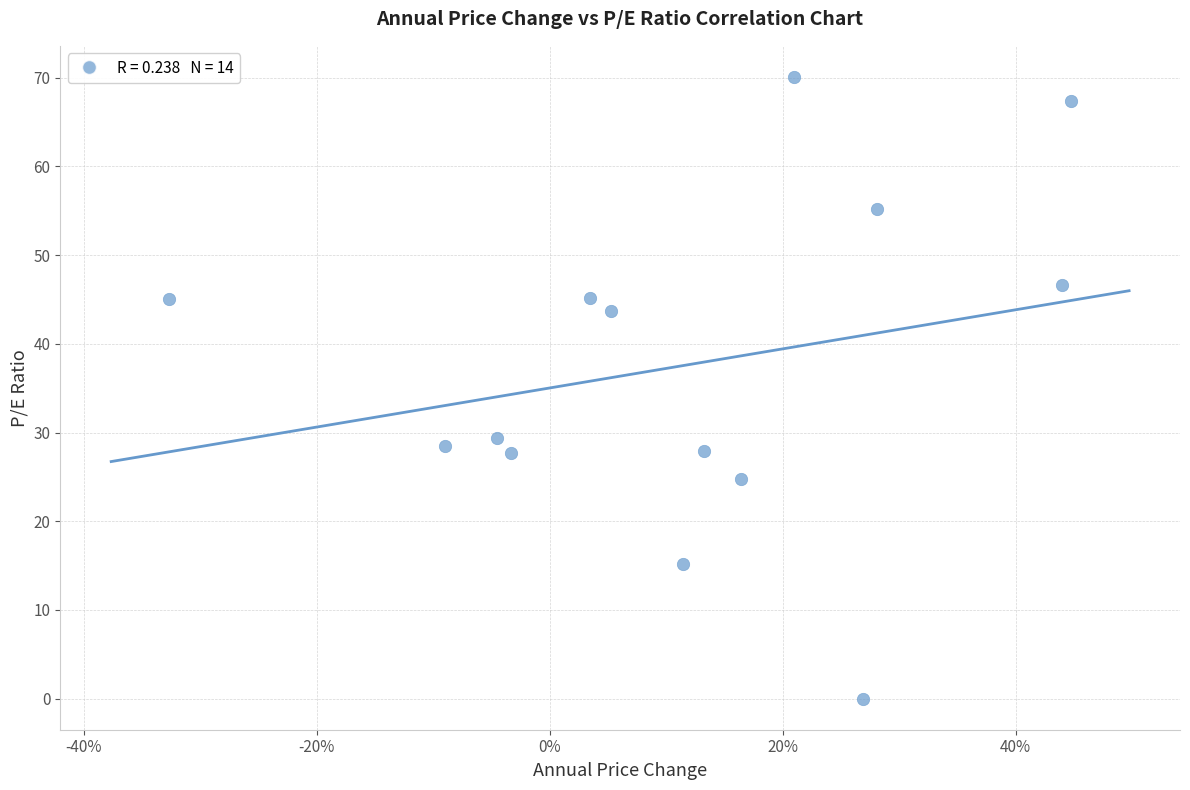

What Y value in the scatter plot is closest to 35?

29.4